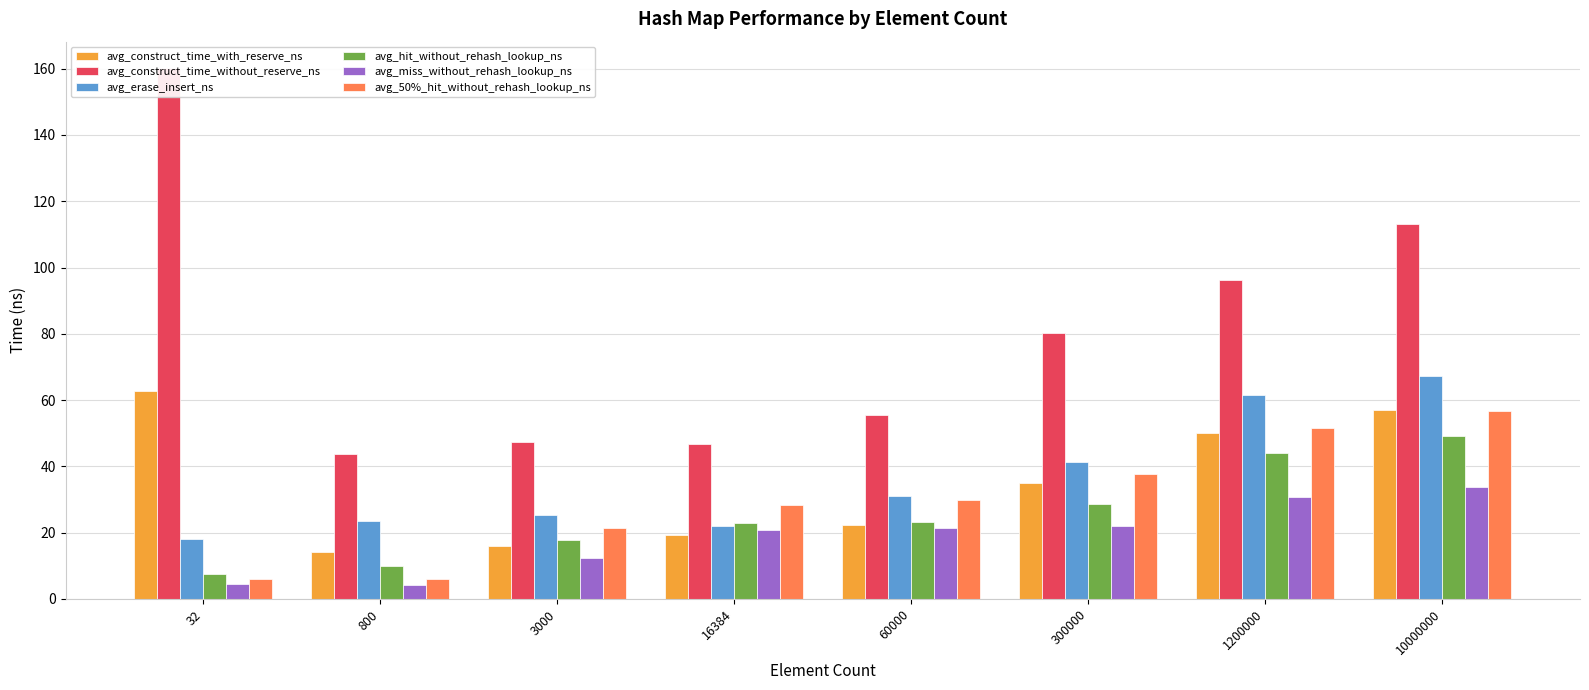

At which label does avg_hit_without_rehash_lookup_ns first exceed 23?

60000